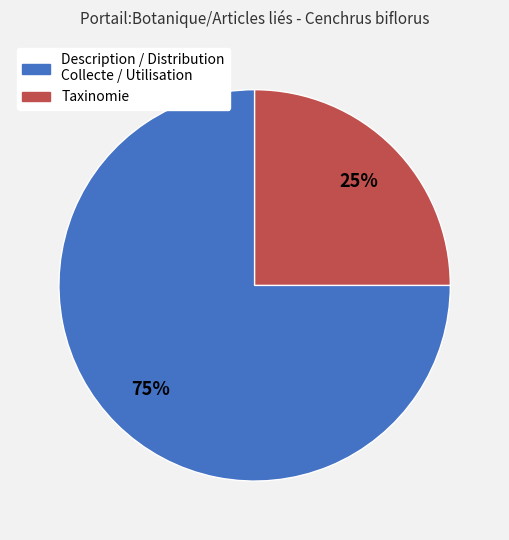

To the nearest percent, what is the average slice percentage?

50%